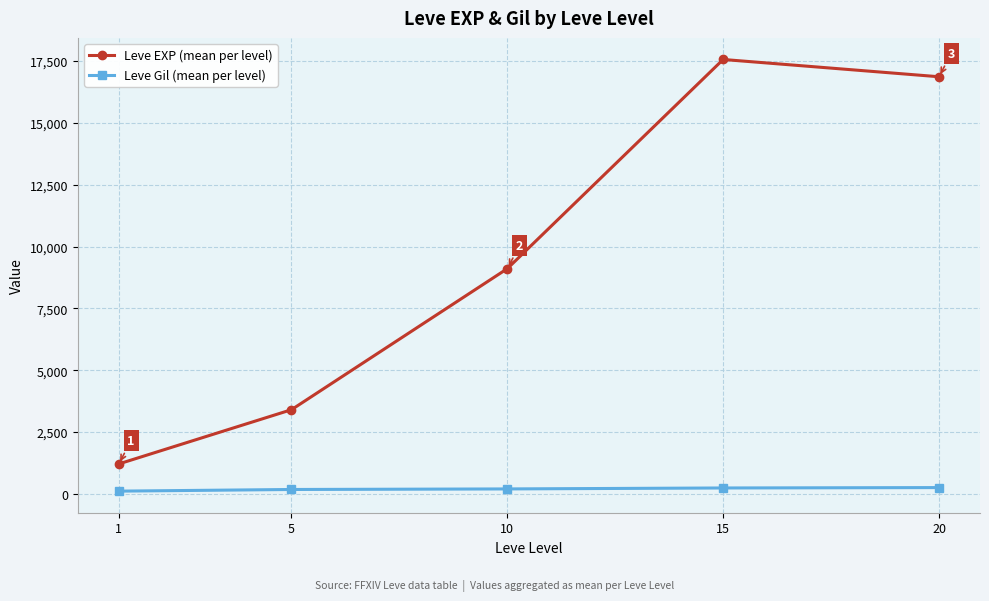

True or false: Leve Gil (mean per level) has more than 2 interior local peaks.

False